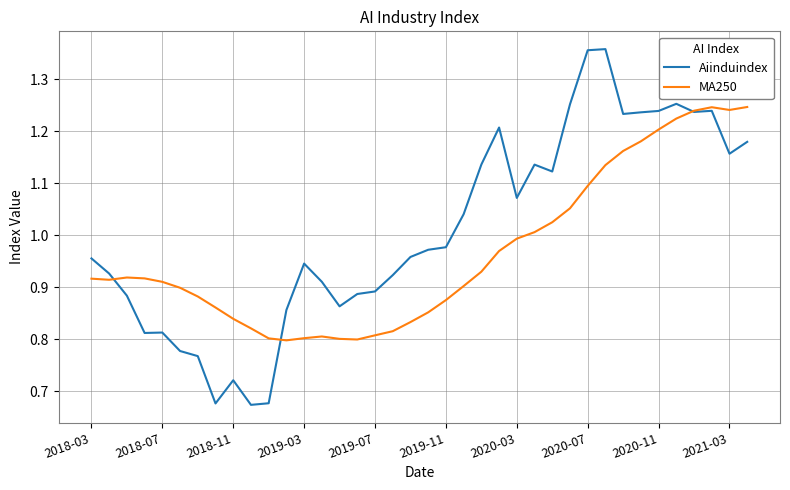

Which series has the largest range (max minus min)?

Aiinduindex